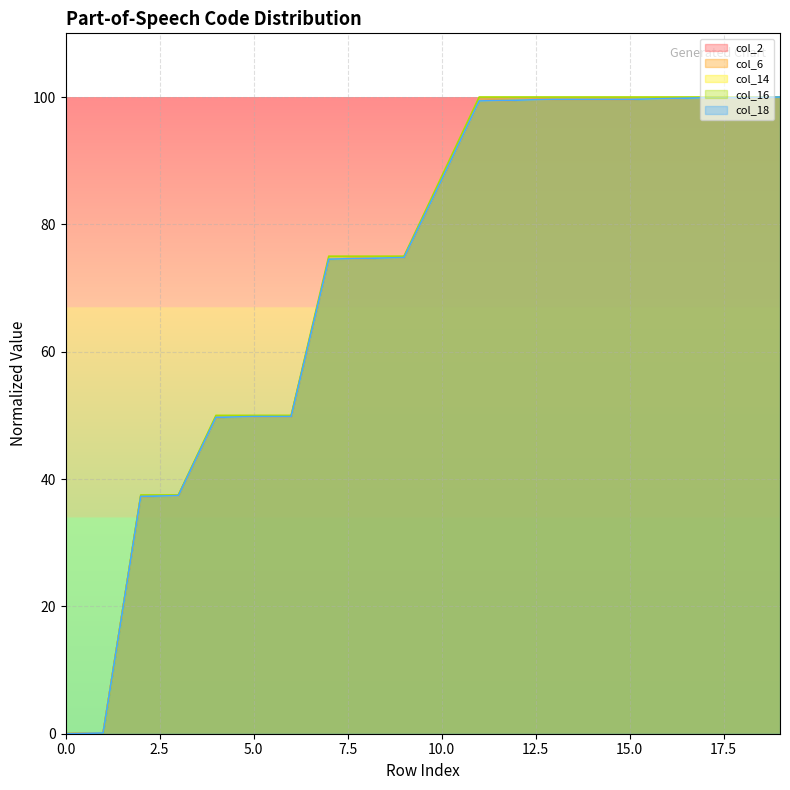

What is the highest value of the col_6 series?

100.0